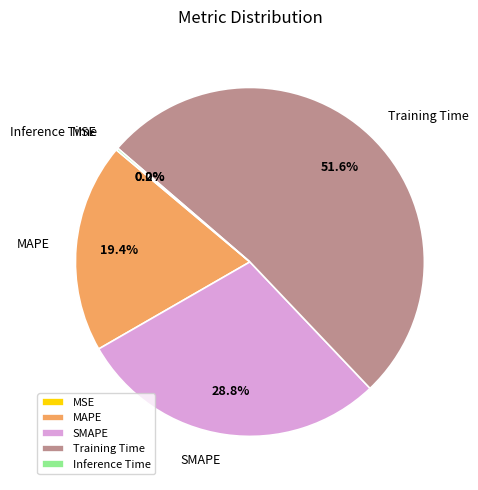

How much of the chart is everything except SMAPE?

71.2%